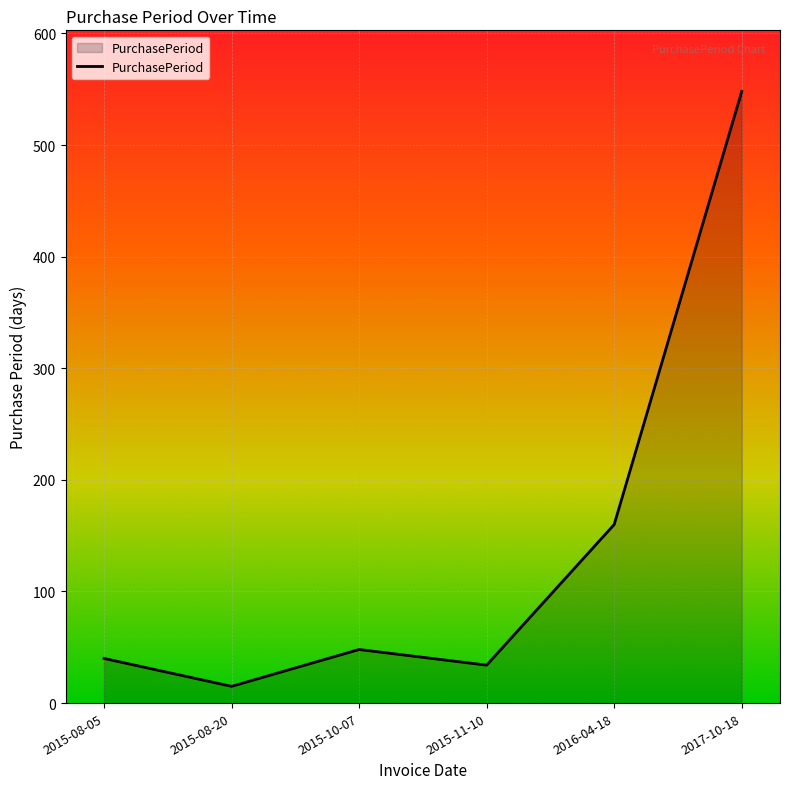

The value at 2017-10-18 is 548. True or false?

True